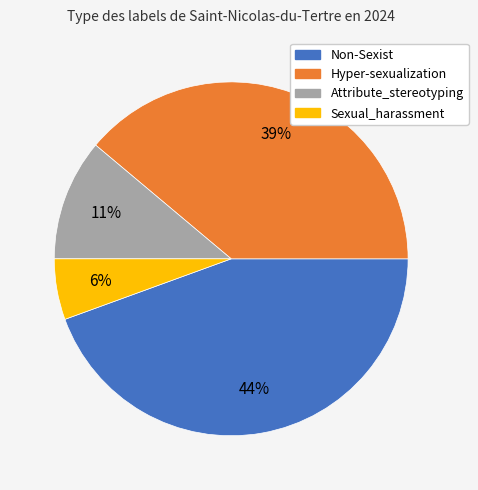

Do Hyper-sexualization and Sexual_harassment together represent more than half of the pie?

No